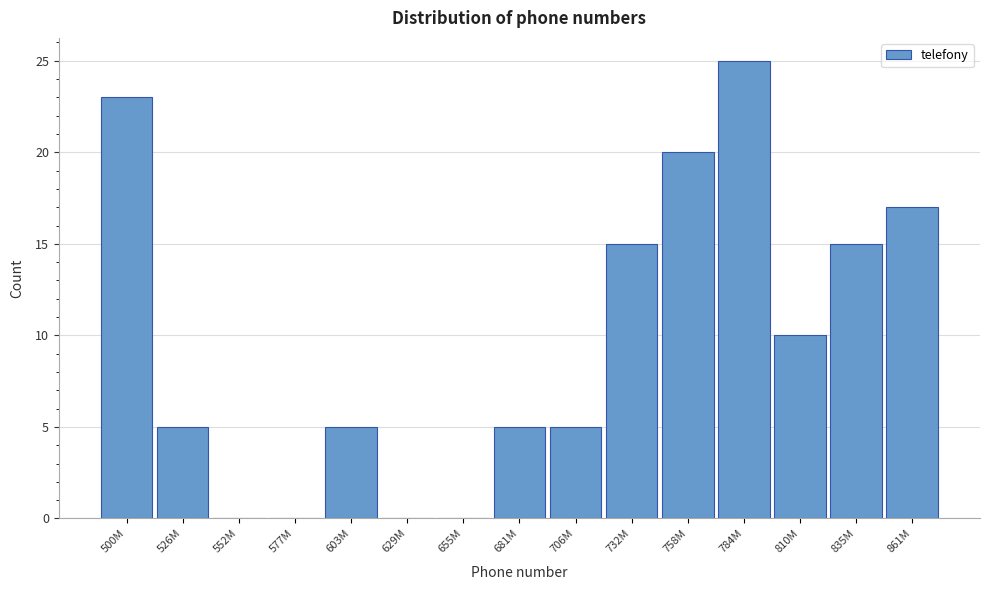

Reading right to left, transcribe all the data shown in this chart.

861M=17	835M=15	810M=10	784M=25	758M=20	732M=15	706M=5	681M=5	655M=0	629M=0	603M=5	577M=0	552M=0	526M=5	500M=23